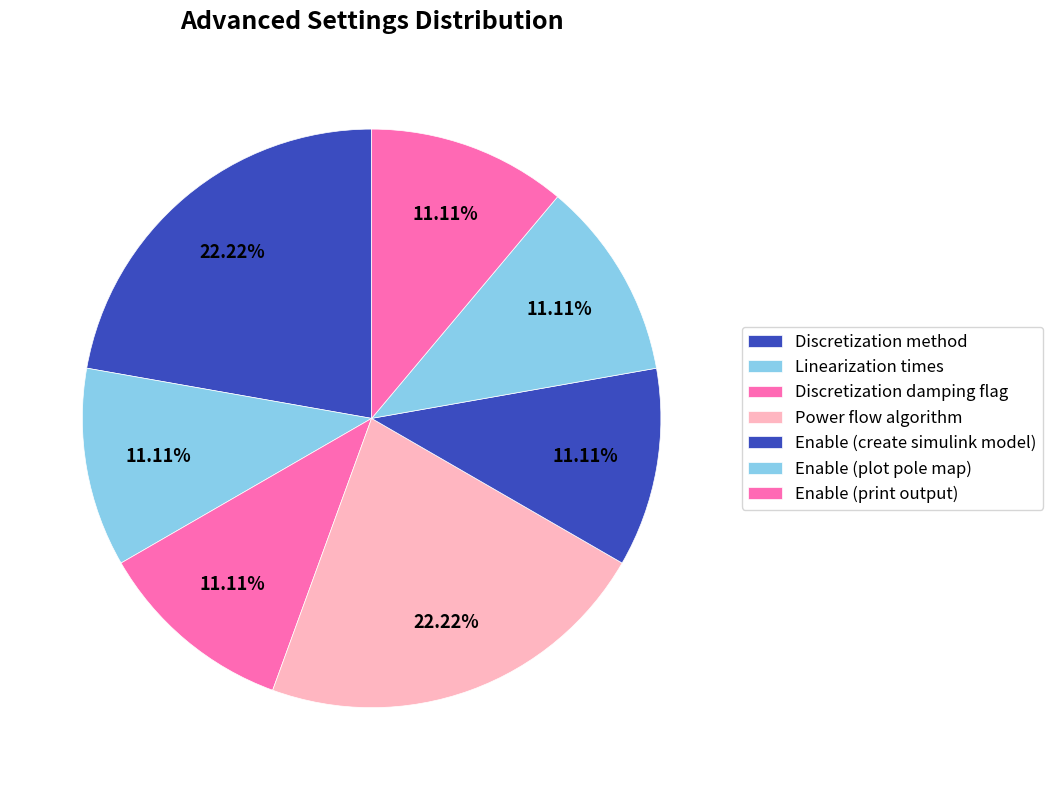

Count the number of slices in the pie.

7